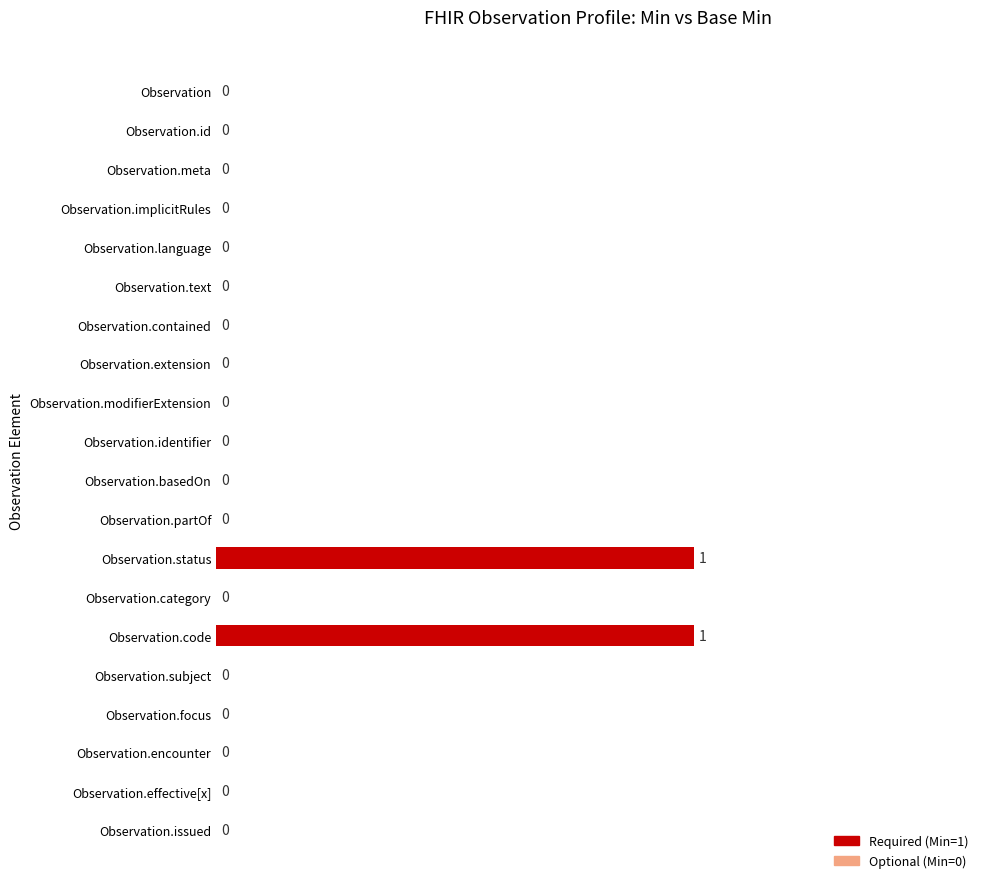

What is the greatest value displayed?

1